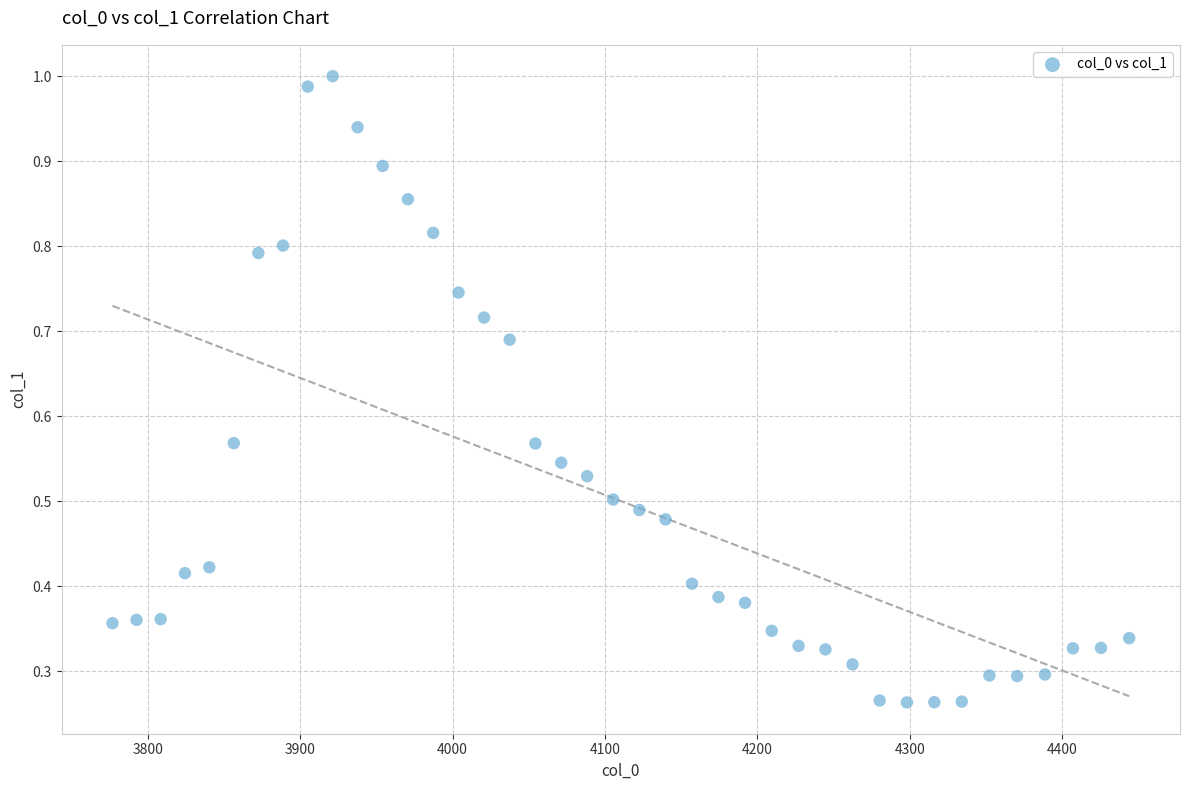

What is the range of X values (max minus min)?

667.4